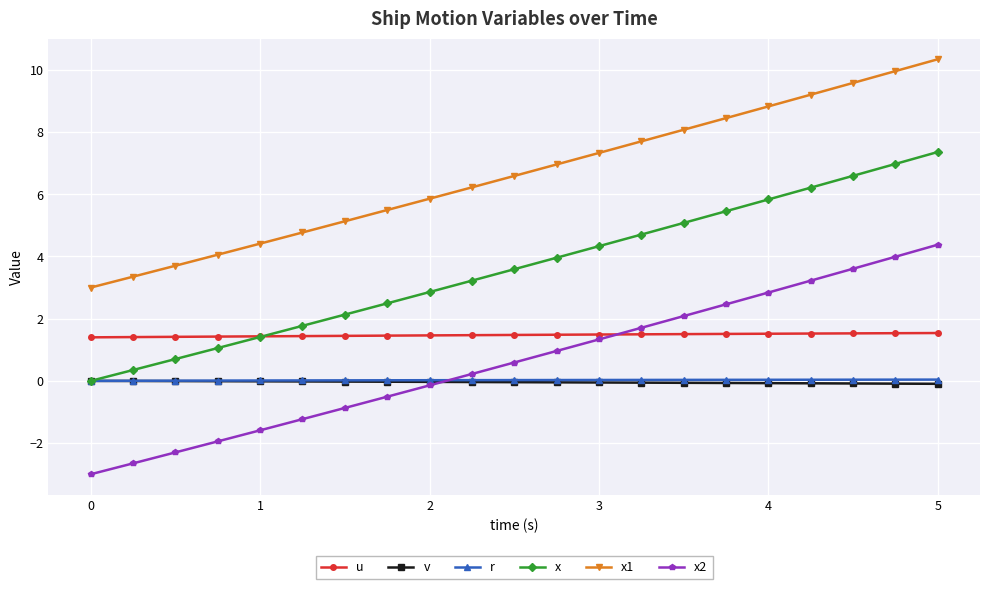

How many categories are shown in the chart?

21